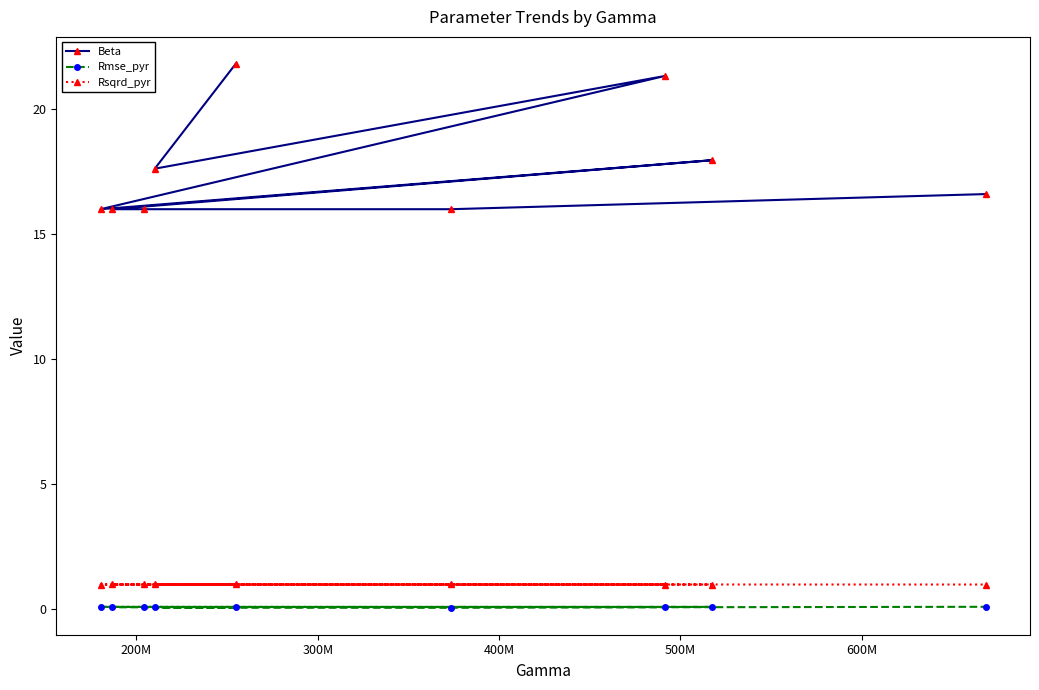

What is the value of the Beta point at the 6th from the left?

16.0